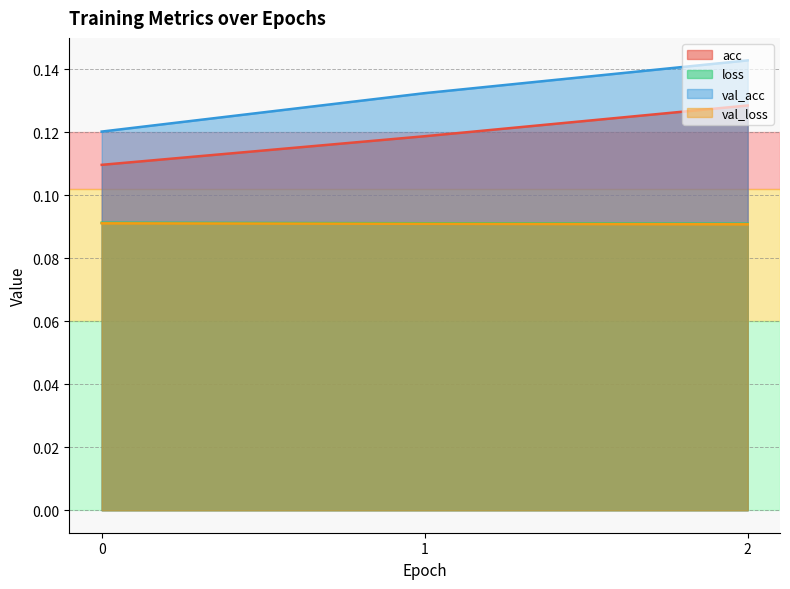

Rank the categories by val_loss value from lowest to highest.

2, 1, 0